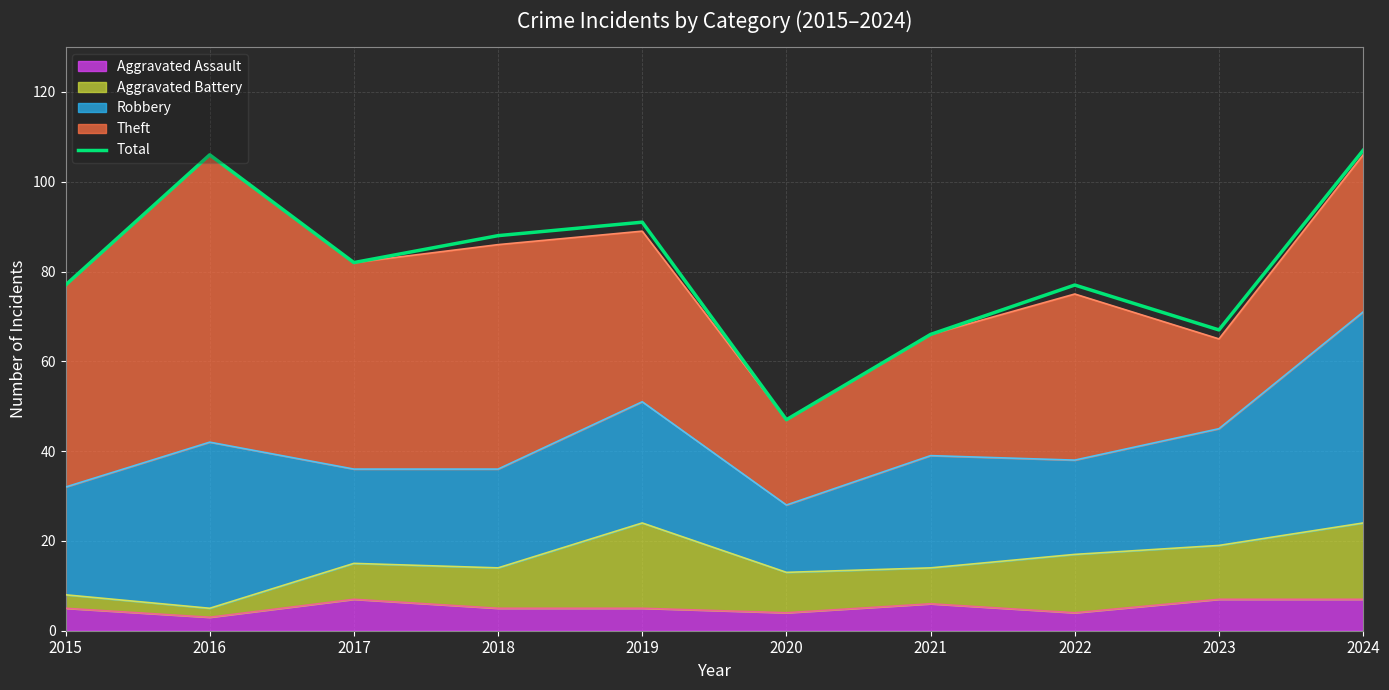

What is the change in value from 2015 to 2019?

+14